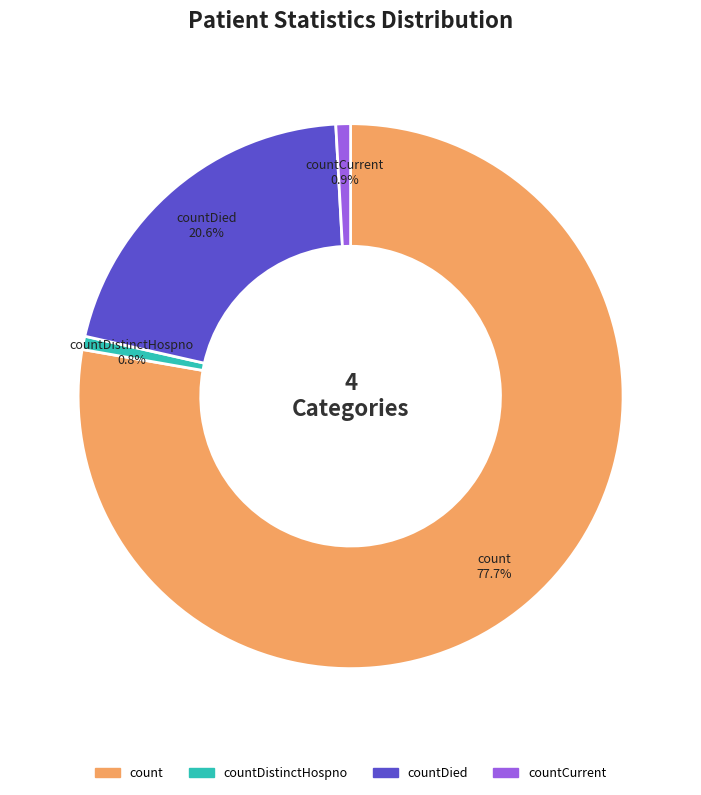

What is the largest slice in the pie chart?

count